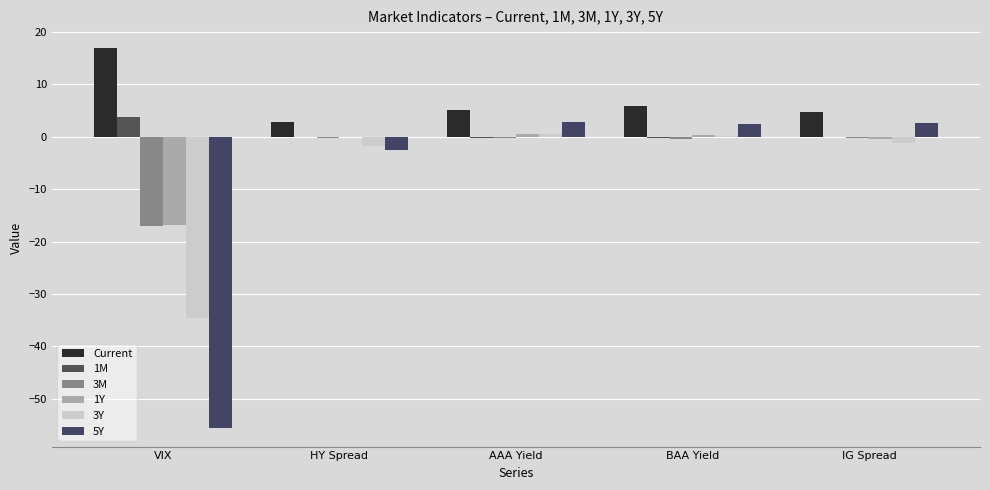

How many groups of bars are there?

5